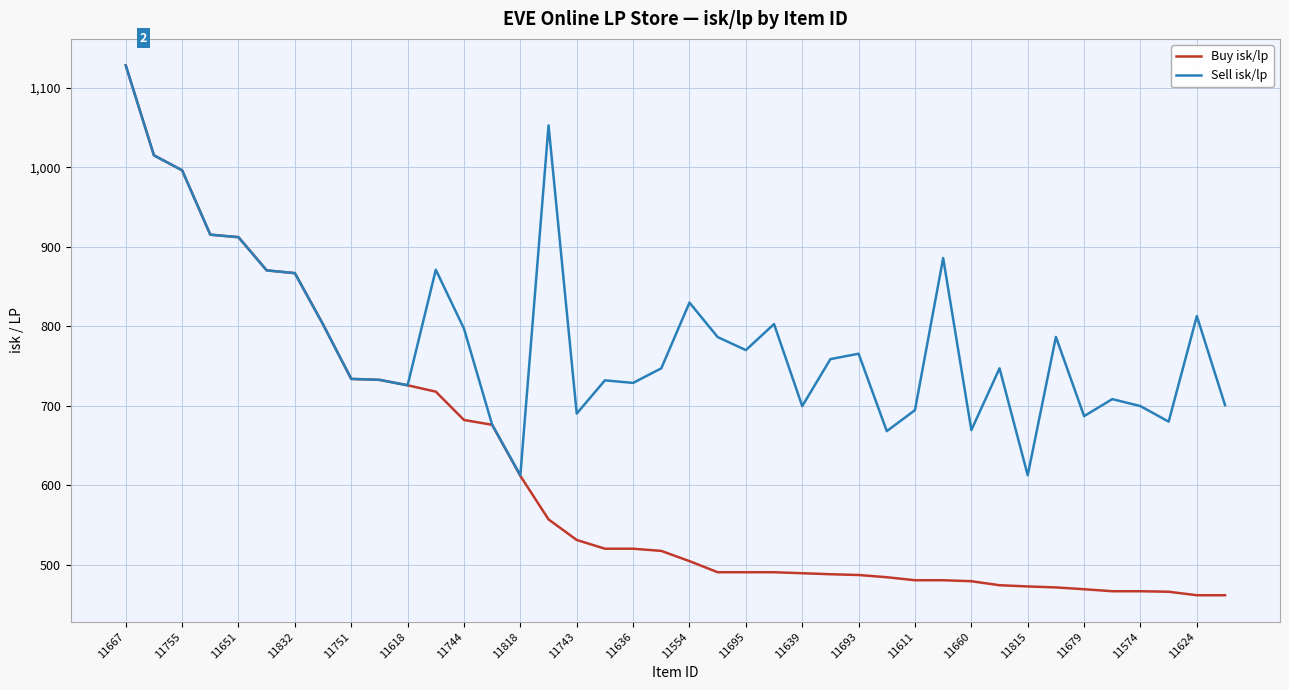

Which series has the largest range (max minus min)?

Buy isk/lp